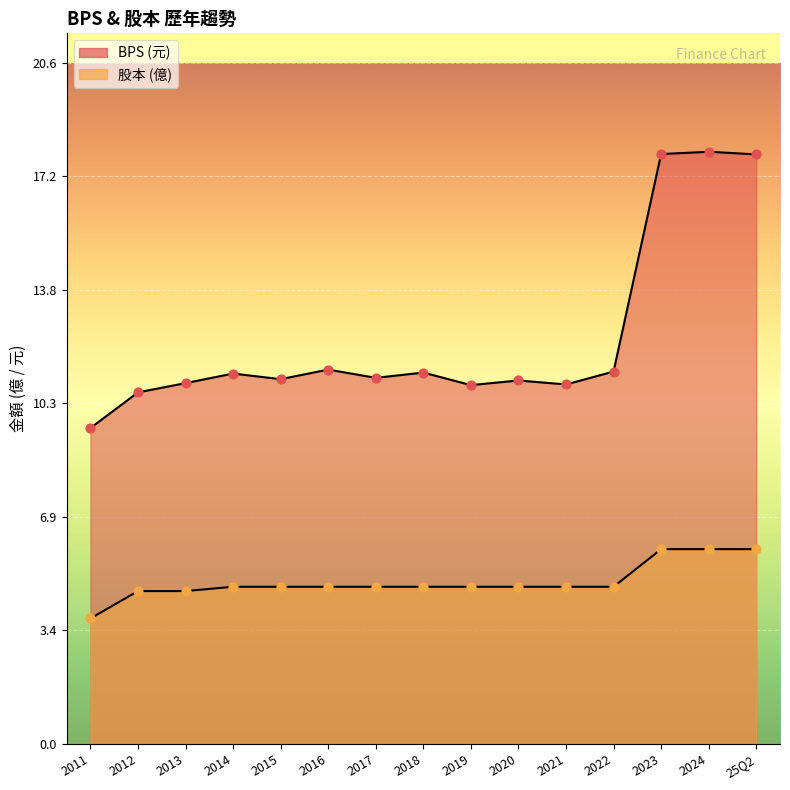

Which series contains the lowest Y value?

股本